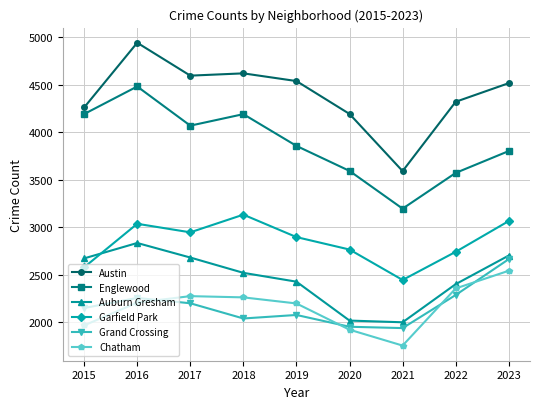

At which category is the sum across all series the highest?

2016